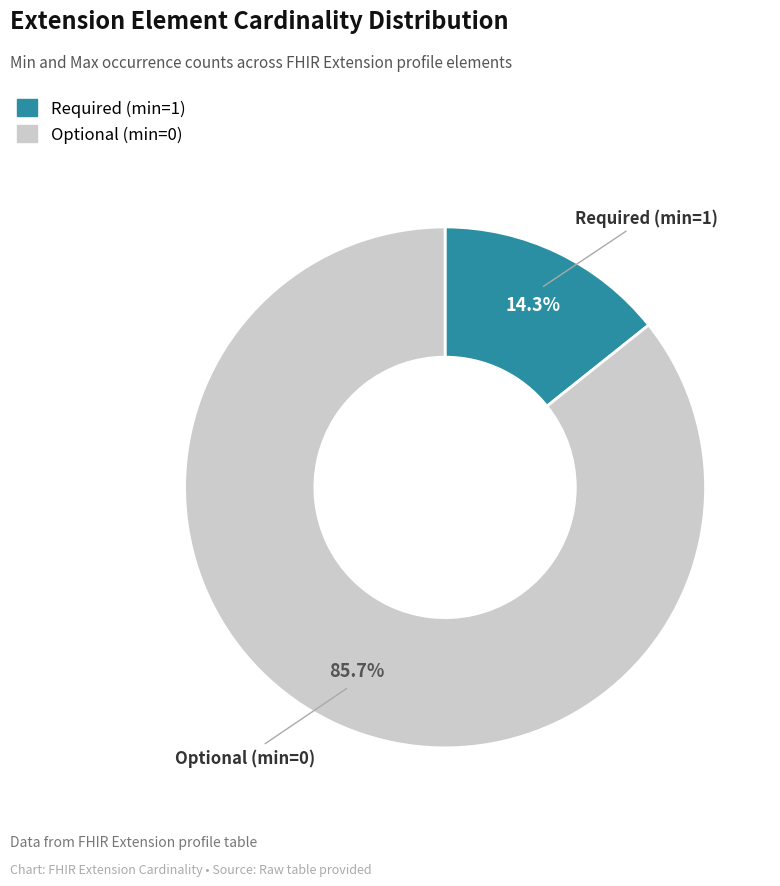

Does any single category account for the majority?

Yes